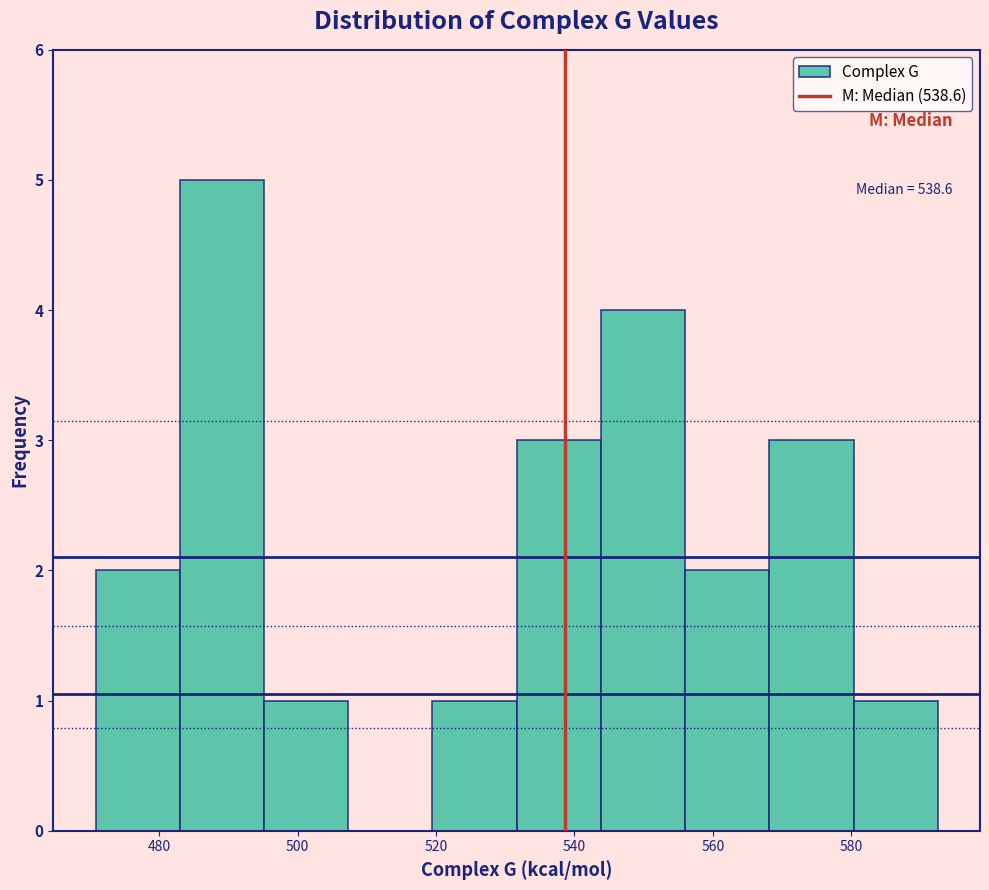

Over which range of the x-axis is the bar tallest?

482 to 496